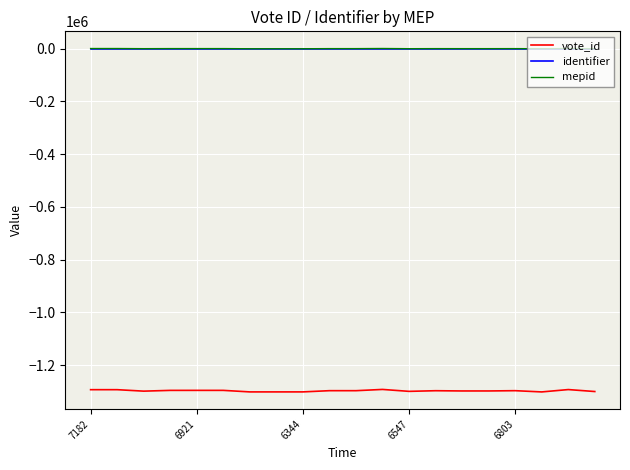

Which series has the widest spread of values?

vote_id